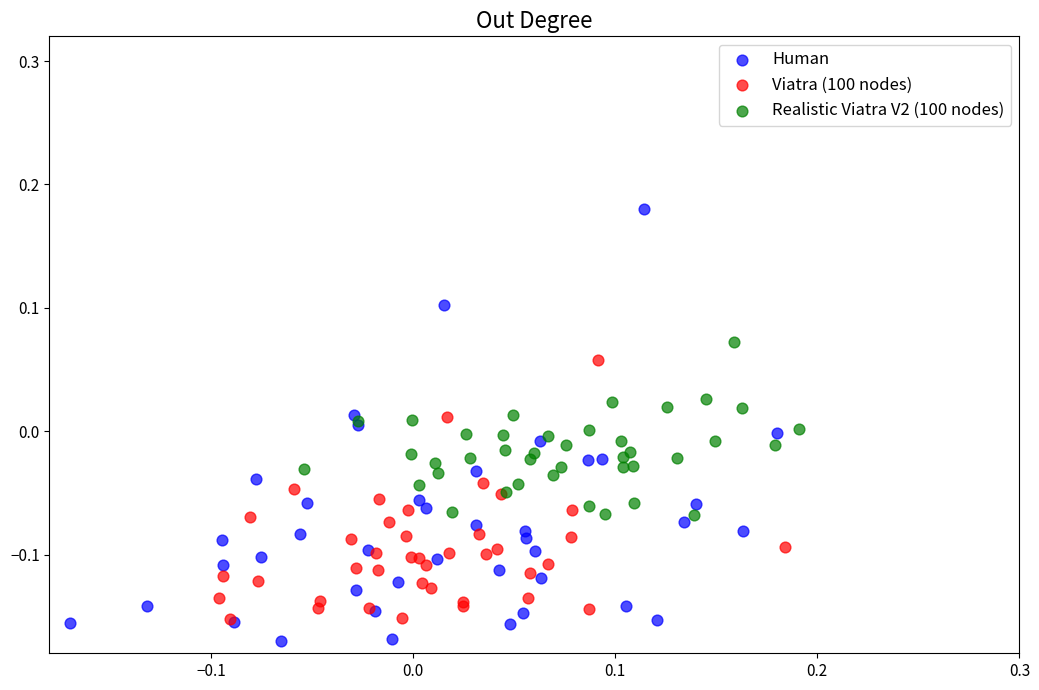

What are all the series names shown in the legend?

Human, Viatra (100 nodes), Realistic Viatra V2 (100 nodes)